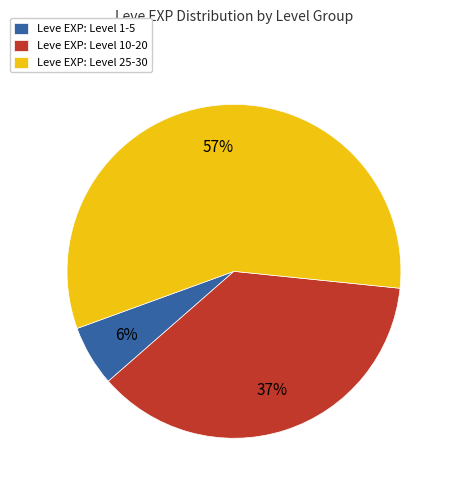

How many slices are in this pie chart?

3